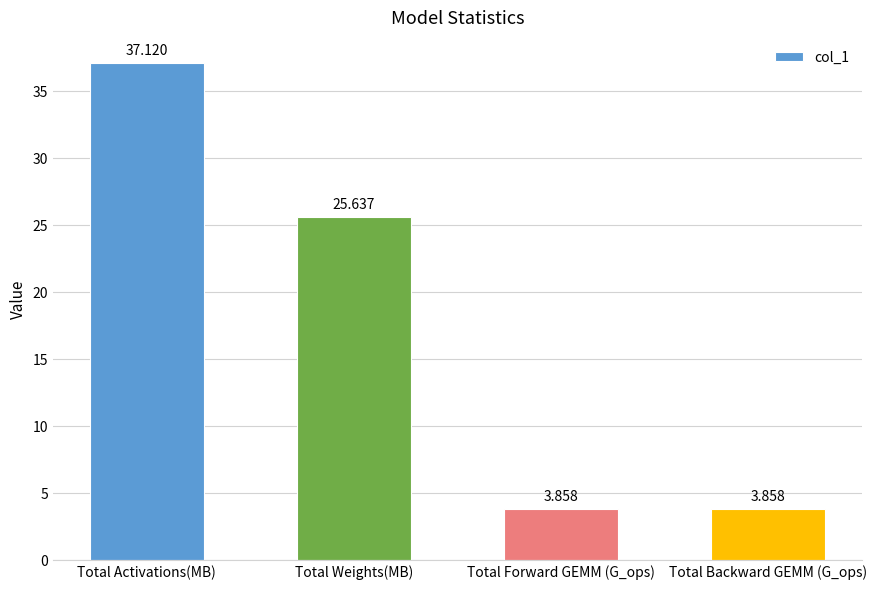

Count the number of categories in the chart.

4